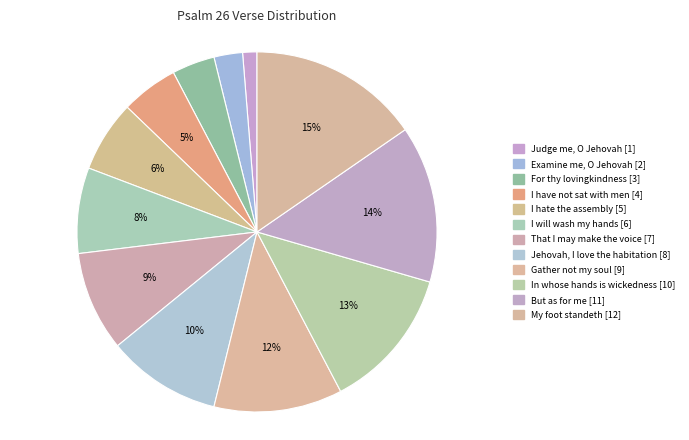

How many segments does this pie chart have?

12